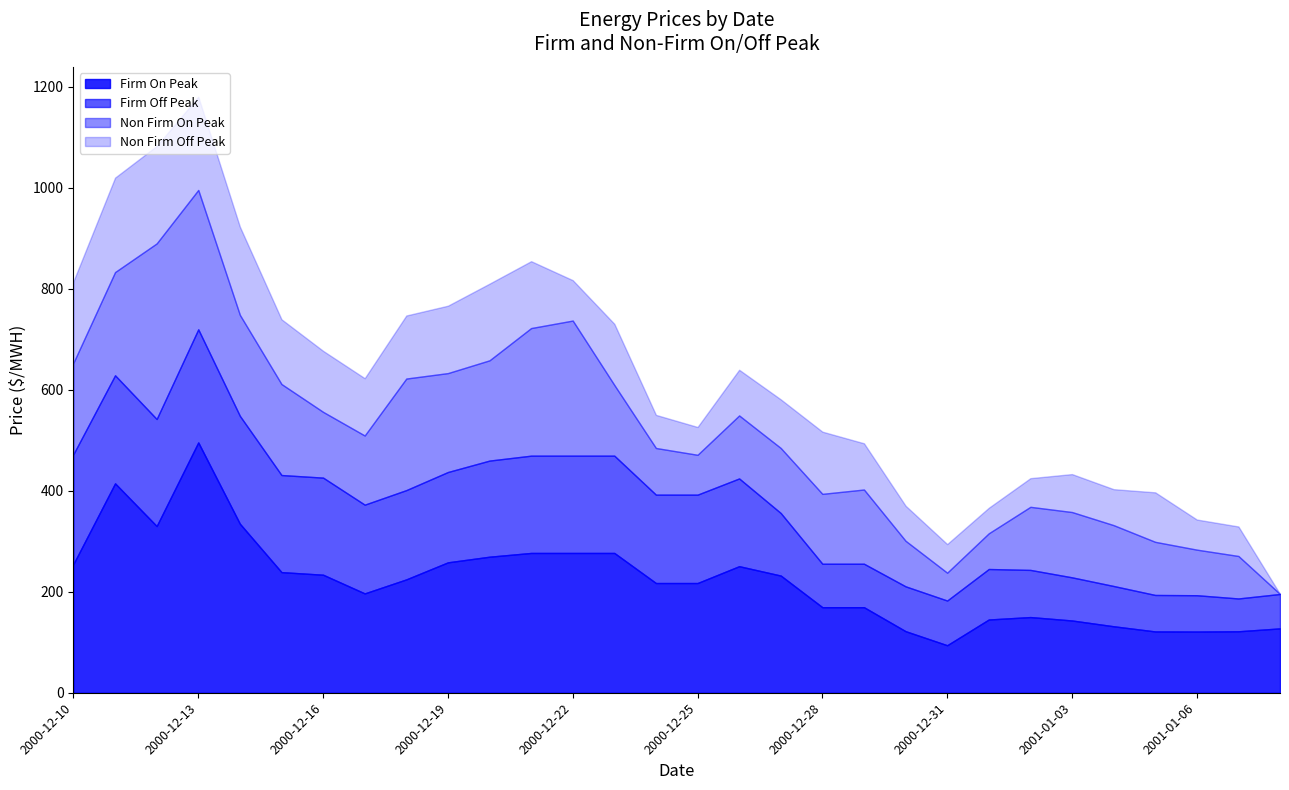

What position from the left is 2001-01-05?

27